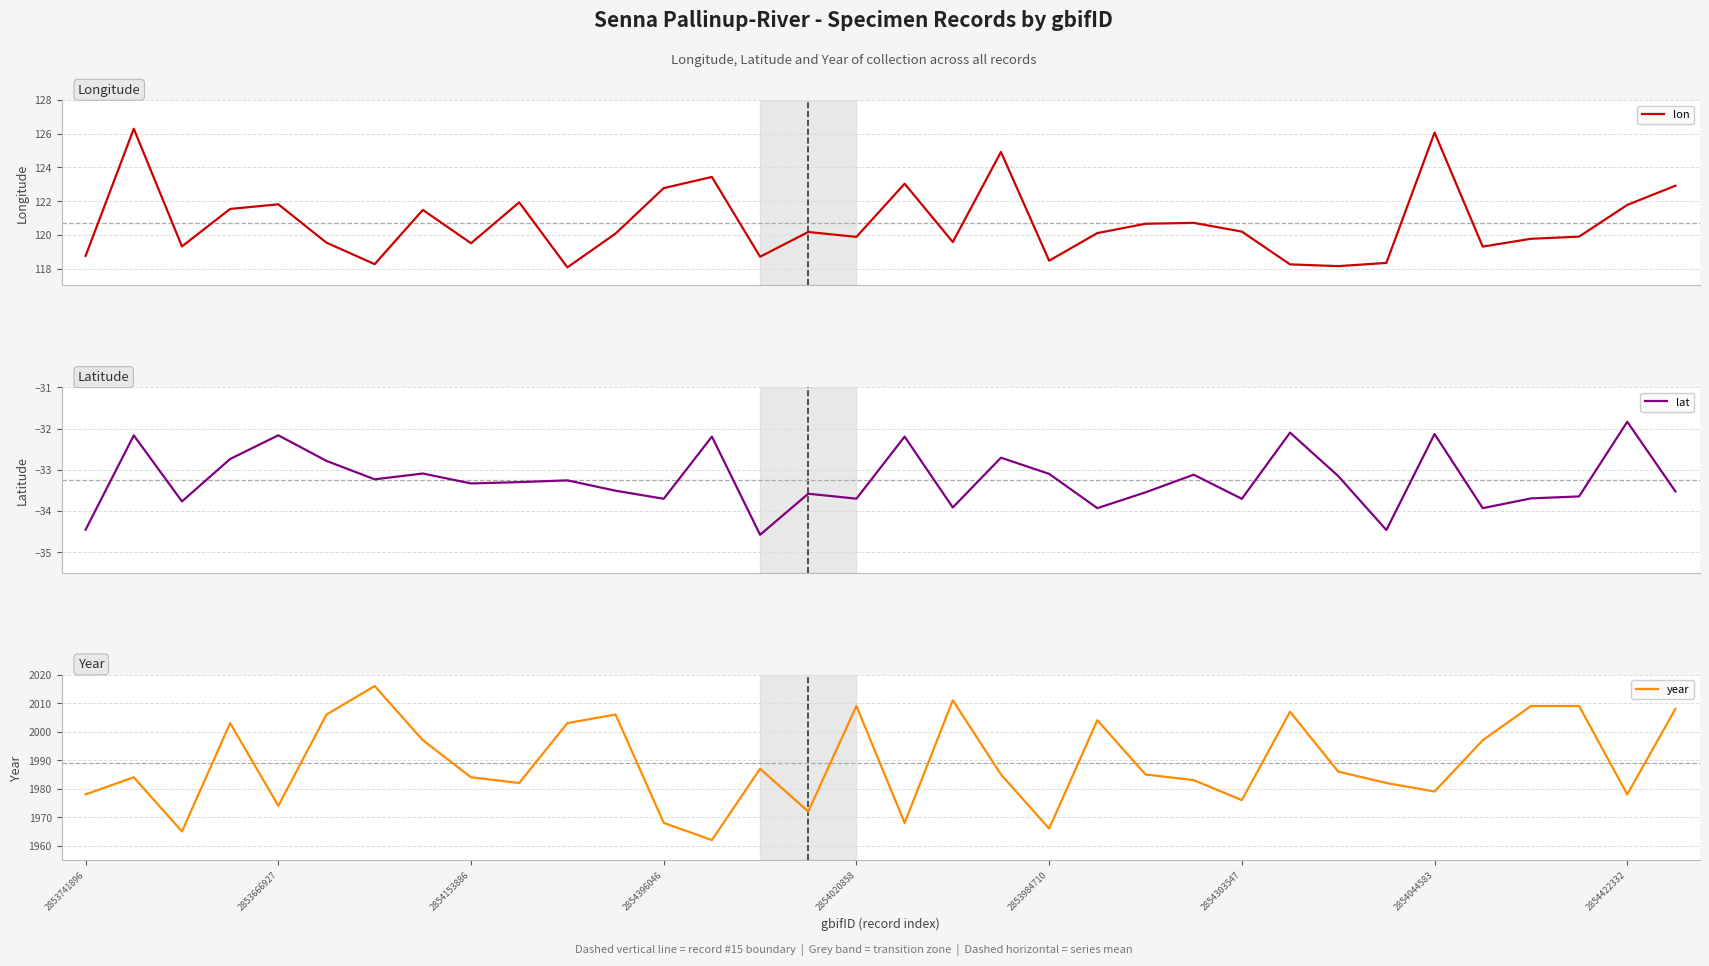

What is the value of the year point at the 8th from the left?

1997.0